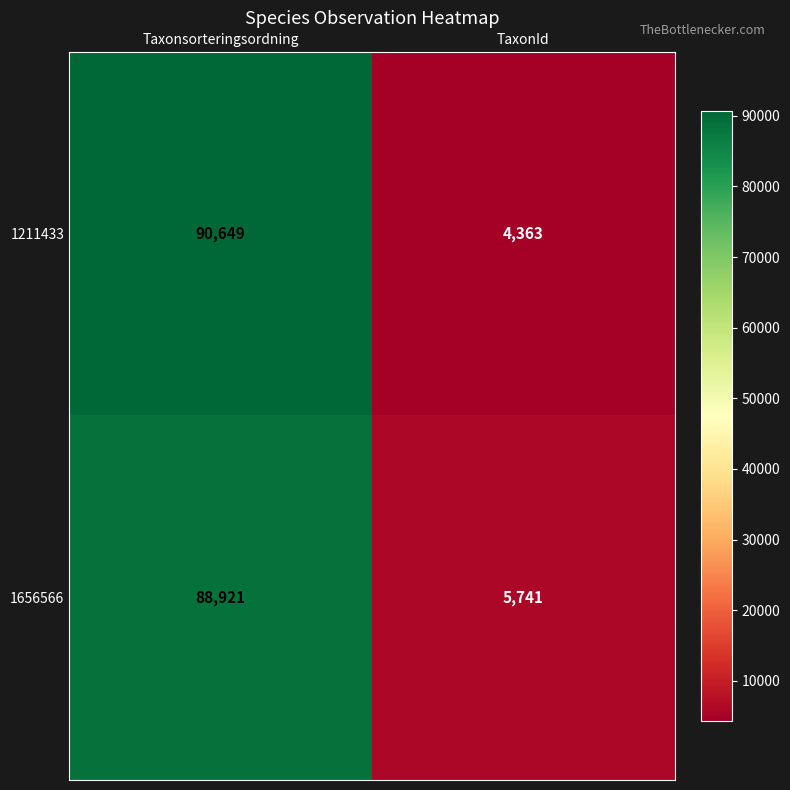

What is the average value of the 1211433 series?

47506